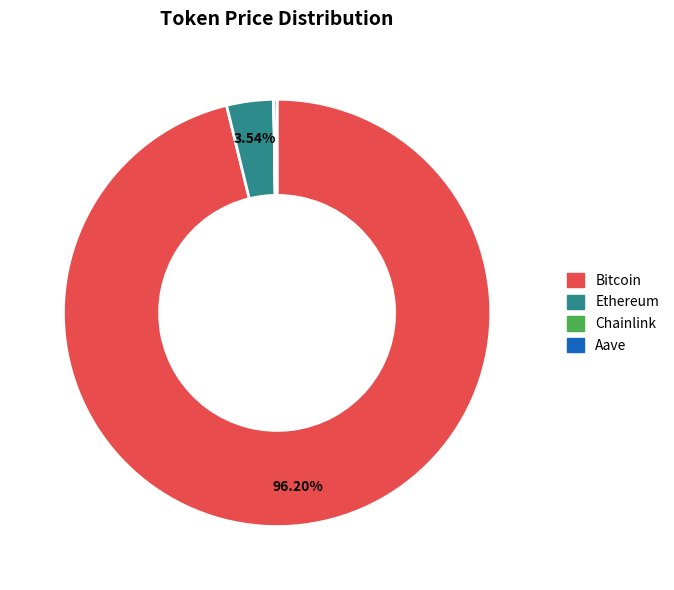

Which has a higher value, Bitcoin or Ethereum?

Bitcoin